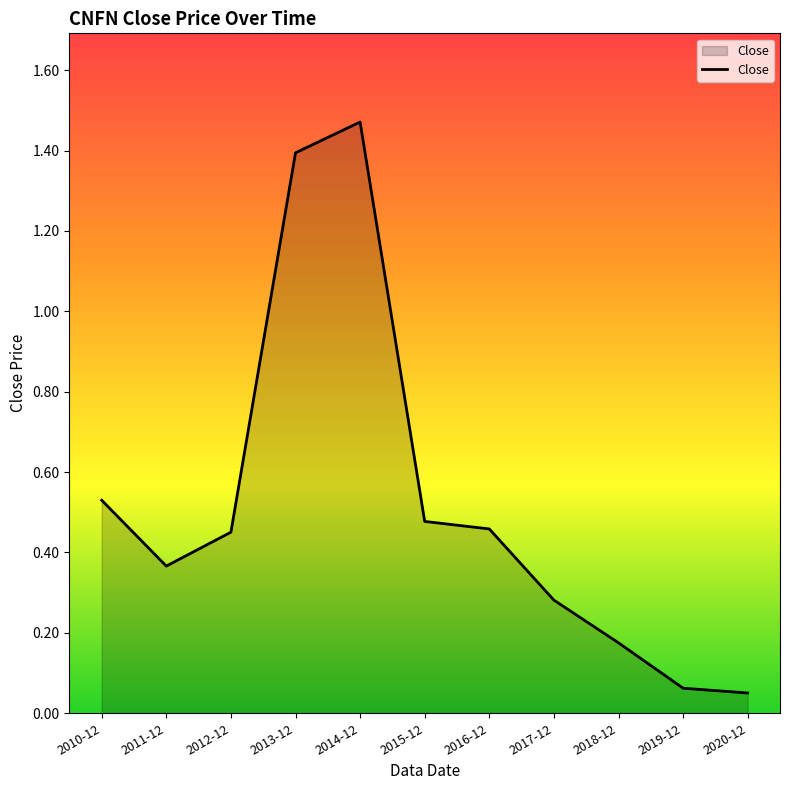

How many lines are shown in the chart?

1